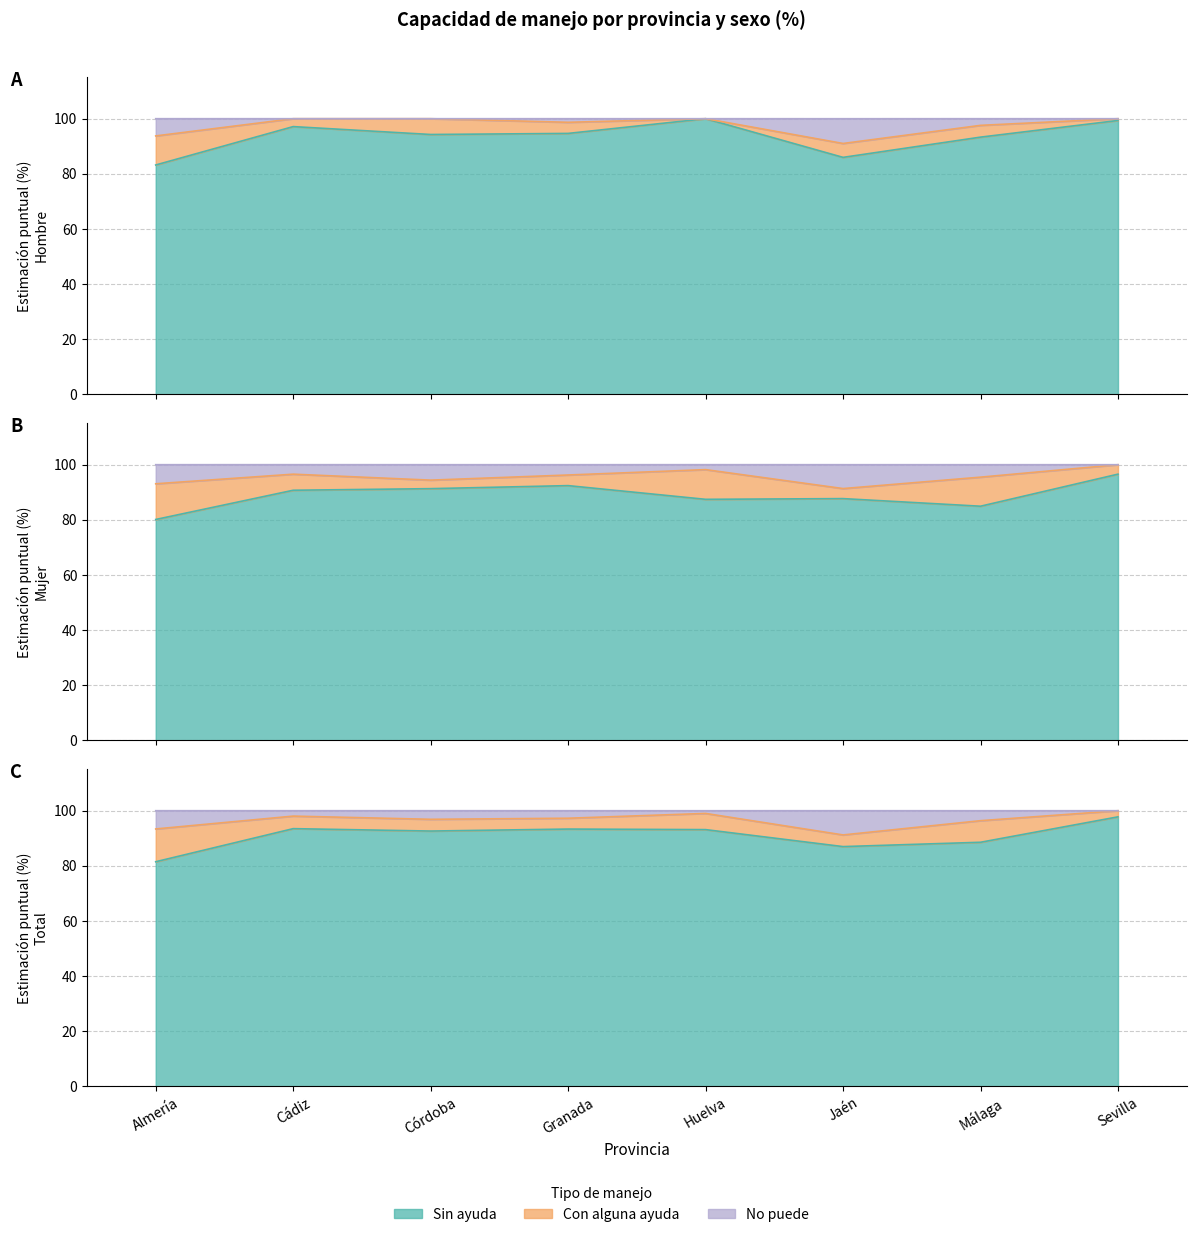

At which category is the sum across all series the highest?

Huelva